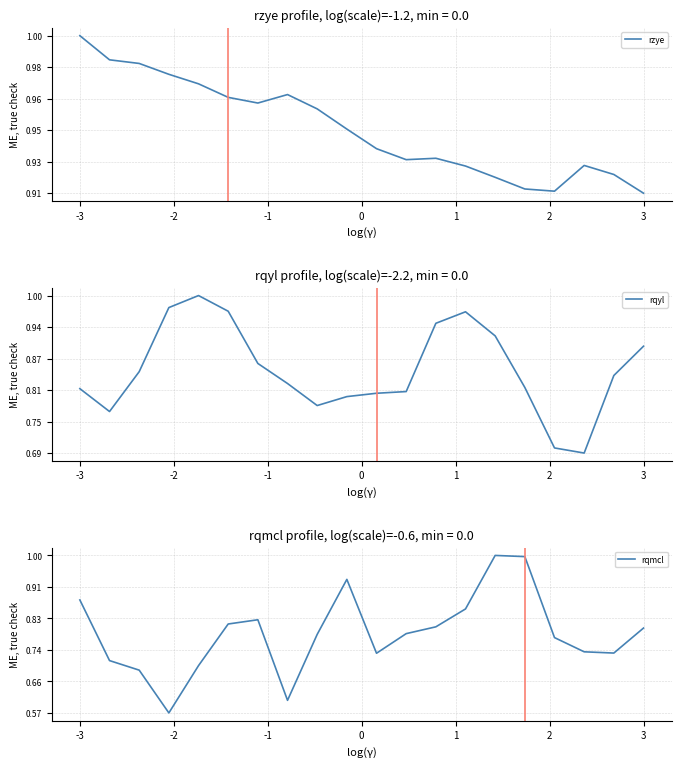

The rzye series shows 0.9 at 13. True or false?

True